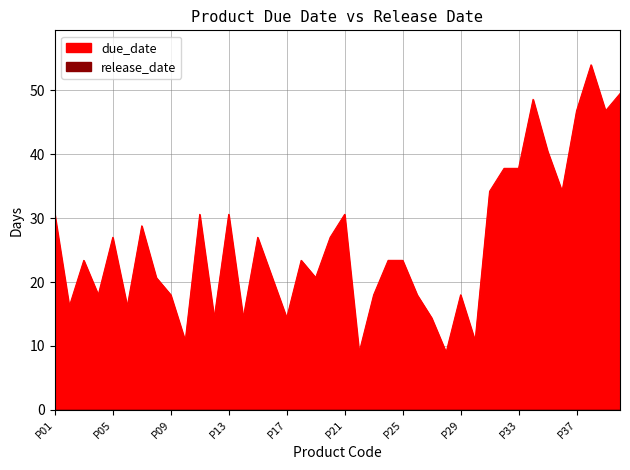

How many data points are above 23?

22